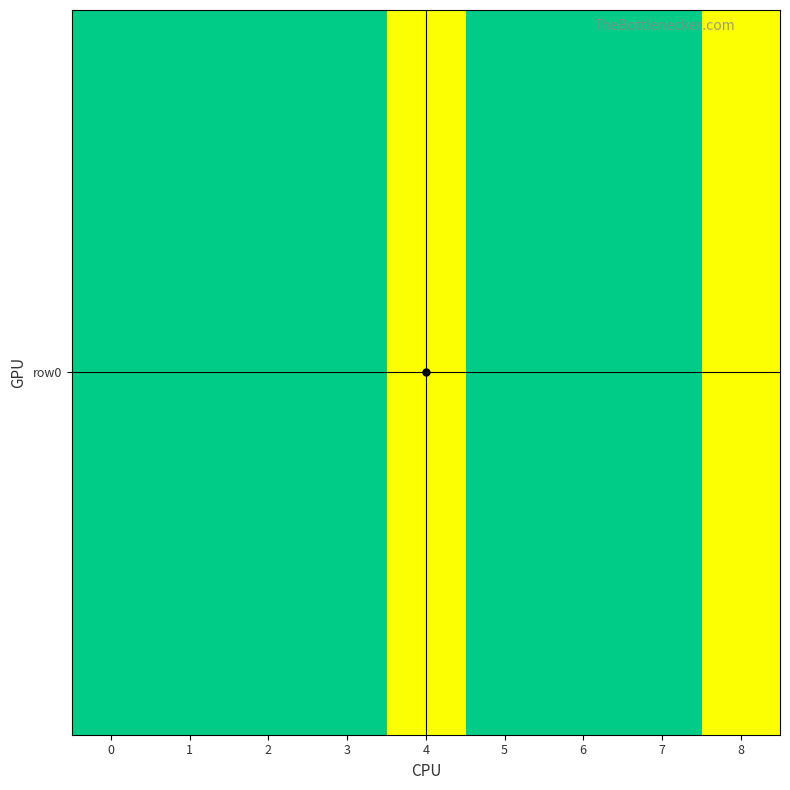

Is it true that the value at 1 is 166?

False